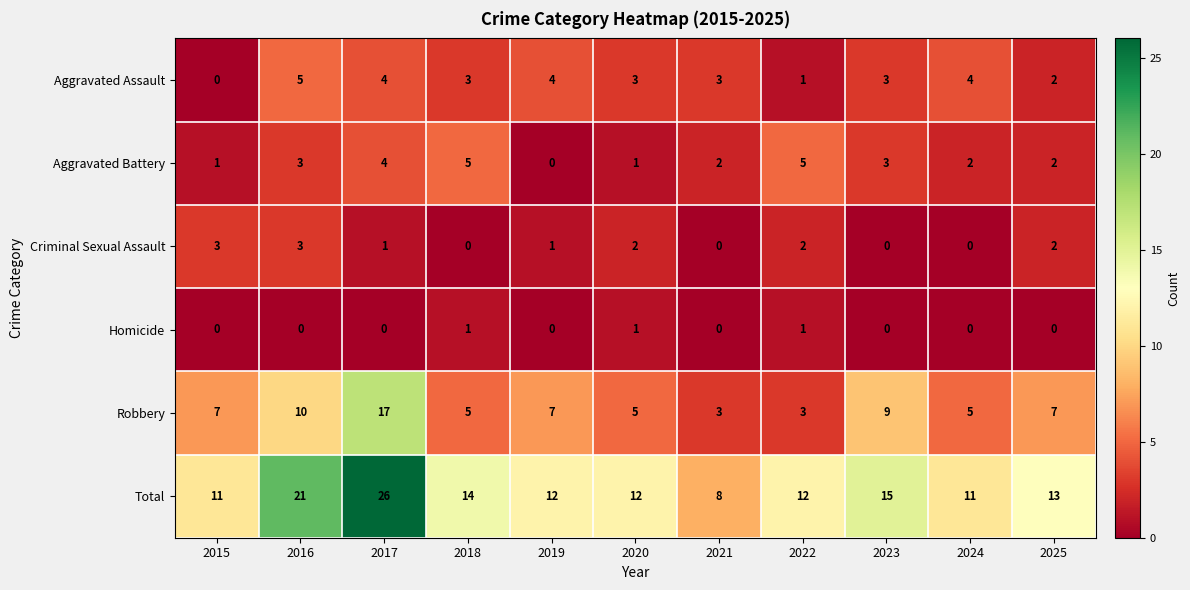

What value does the Aggravated Battery series have at 2022?

5